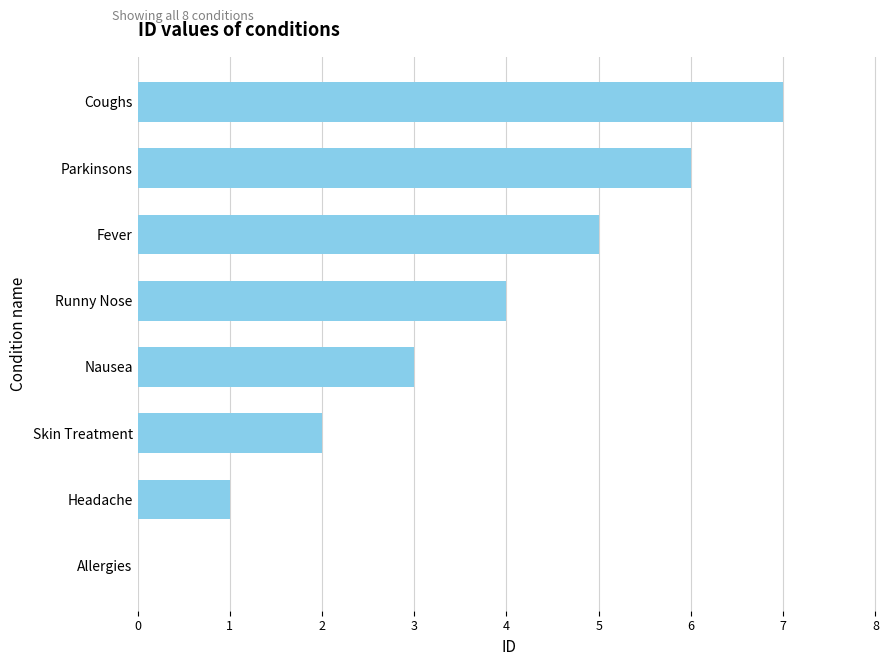

What is the approximate value at Coughs?

7